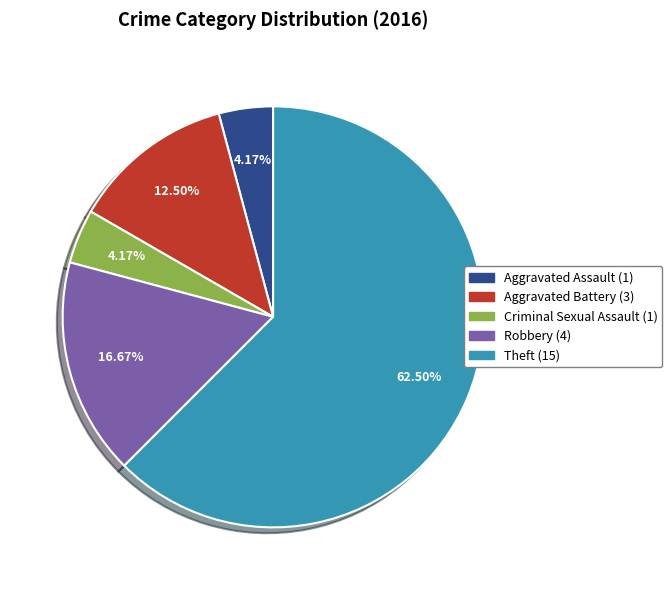

Approximately how many times larger is the value at Theft compared to Aggravated Assault?

15.0